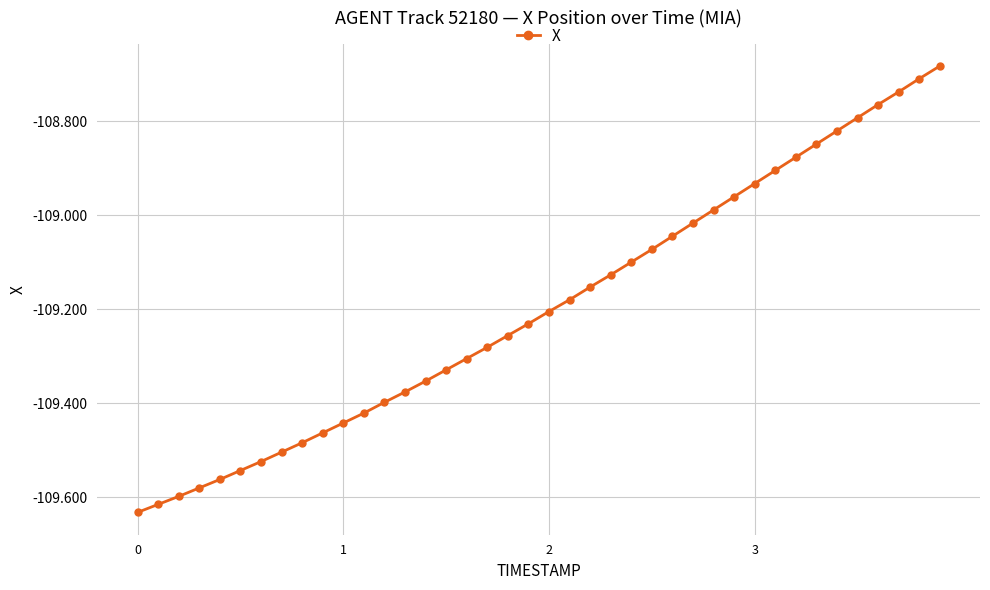

What is the sum of all values?

-4367.8